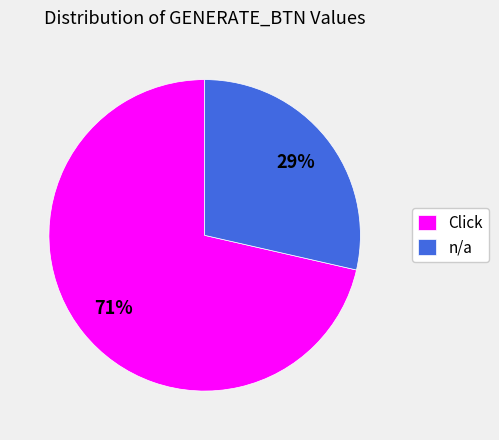

Which slice is the smallest?

n/a